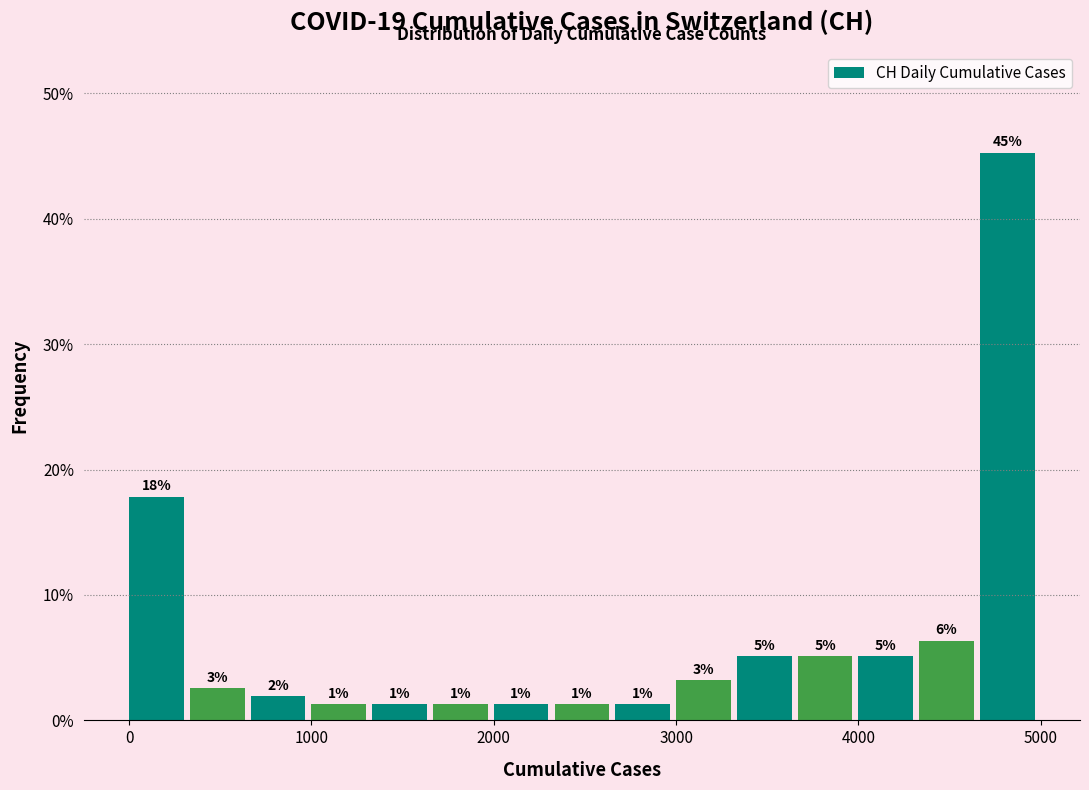

Read against the x-axis, roughly where is the centre of the tallest bar?

4800